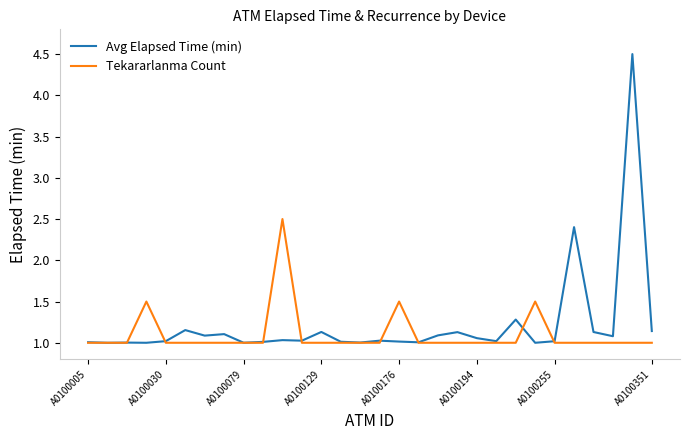

What is the maximum value for Tekararlanma Count?

2.5